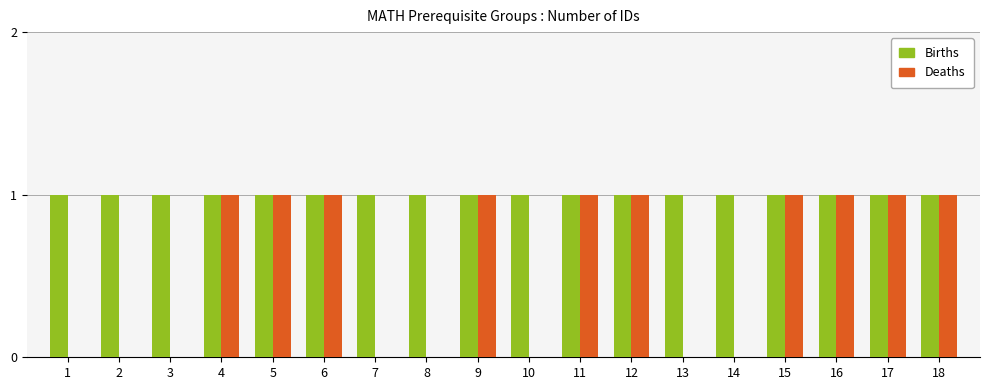

How many groups of bars are there?

18